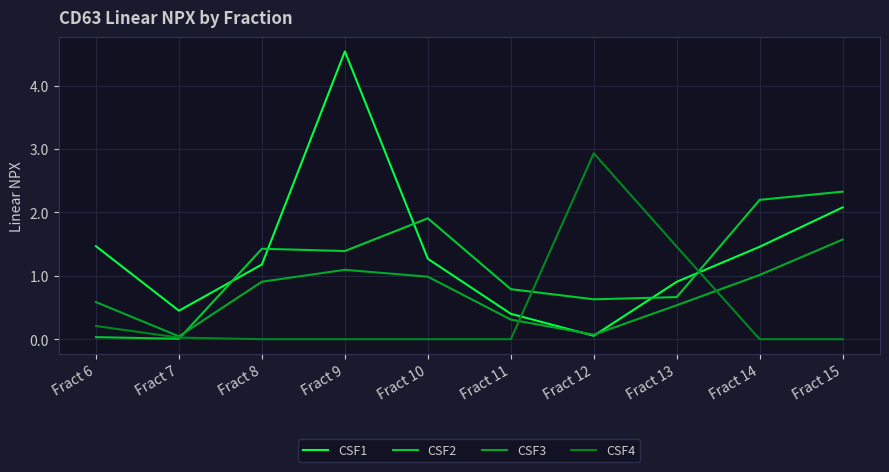

True or false: CSF3 has more than 1 points higher than both neighbors.

False